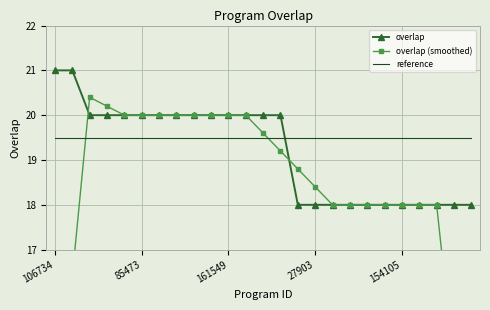

Between which two adjacent categories do reference and overlap first intersect?

13 and 14